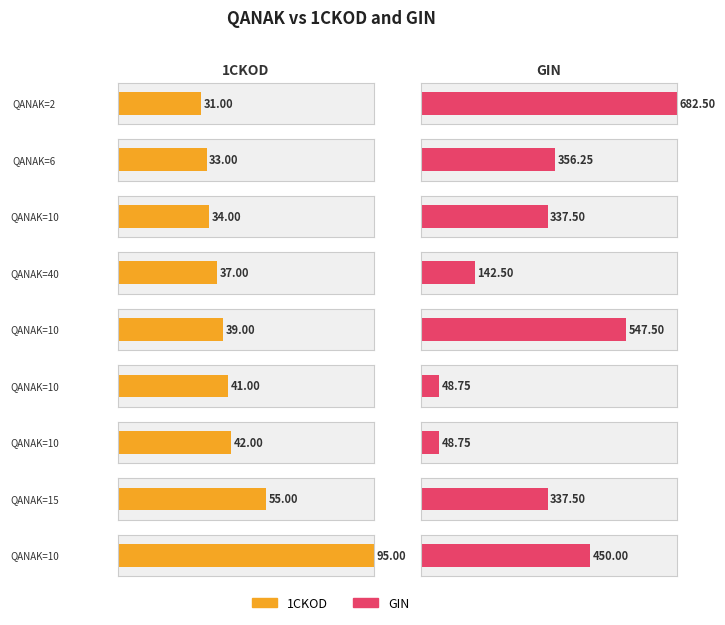

Rank the series at 10 from highest to lowest value.

GIN, 1CKOD